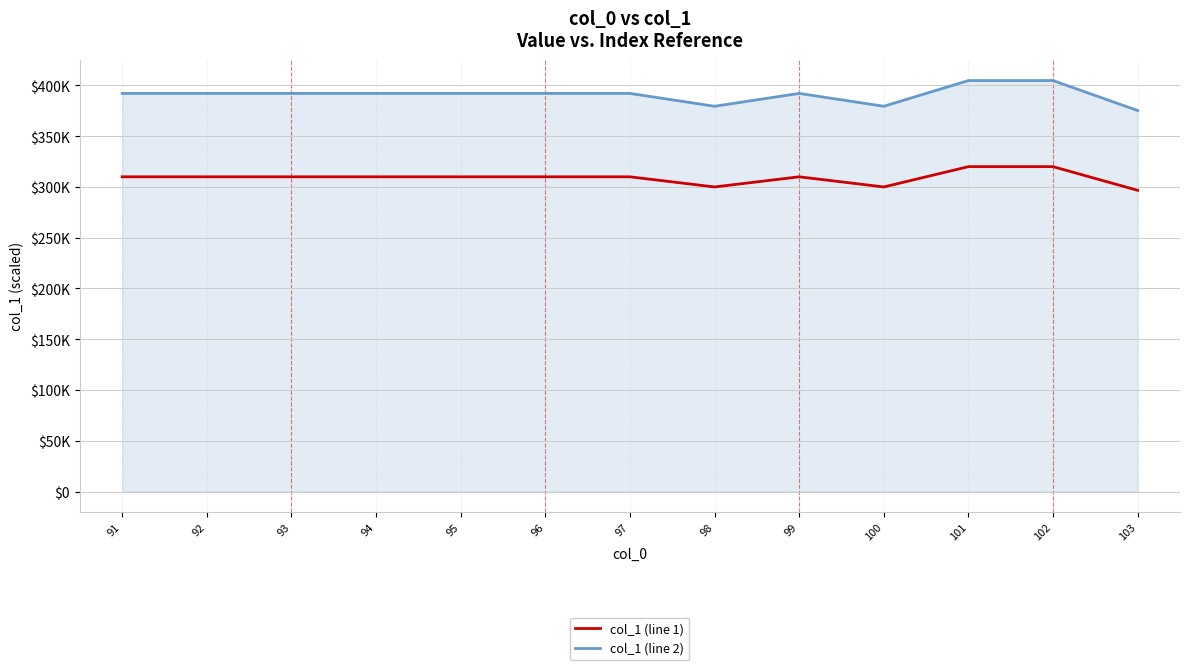

What is the difference between the col_1 (line 1) values at 103 and 96?

13333.3